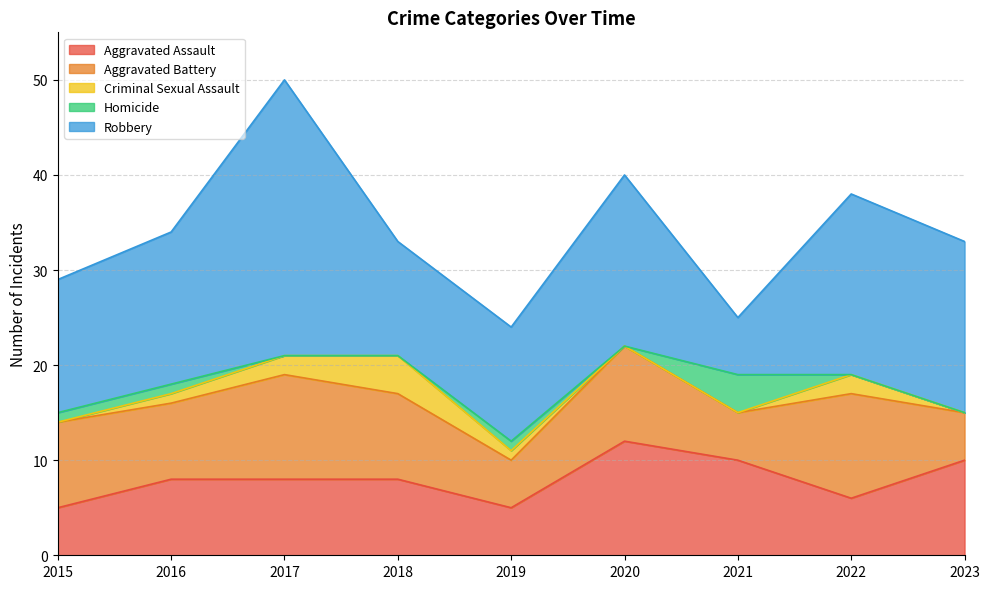

What are all the series names shown in the legend?

Aggravated Assault, Aggravated Battery, Criminal Sexual Assault, Homicide, Robbery